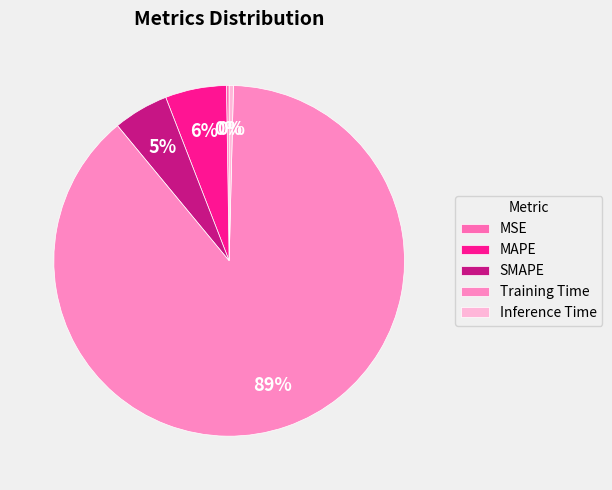

To the nearest percent, what is the average slice percentage?

20%